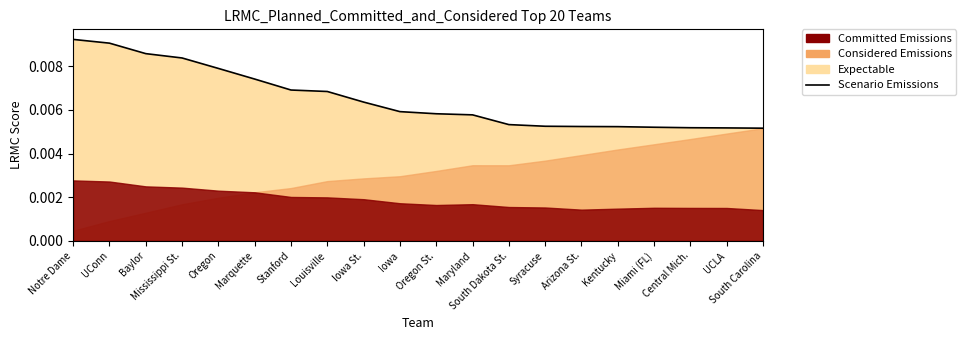

List the labels in order of value, largest first.

Notre Dame, UConn, Baylor, Mississippi St., Oregon, Marquette, Stanford, Louisville, Iowa St., Iowa, Oregon St., Maryland, South Dakota St., Syracuse, Arizona St., Kentucky, Miami (FL), Central Mich., UCLA, South Carolina